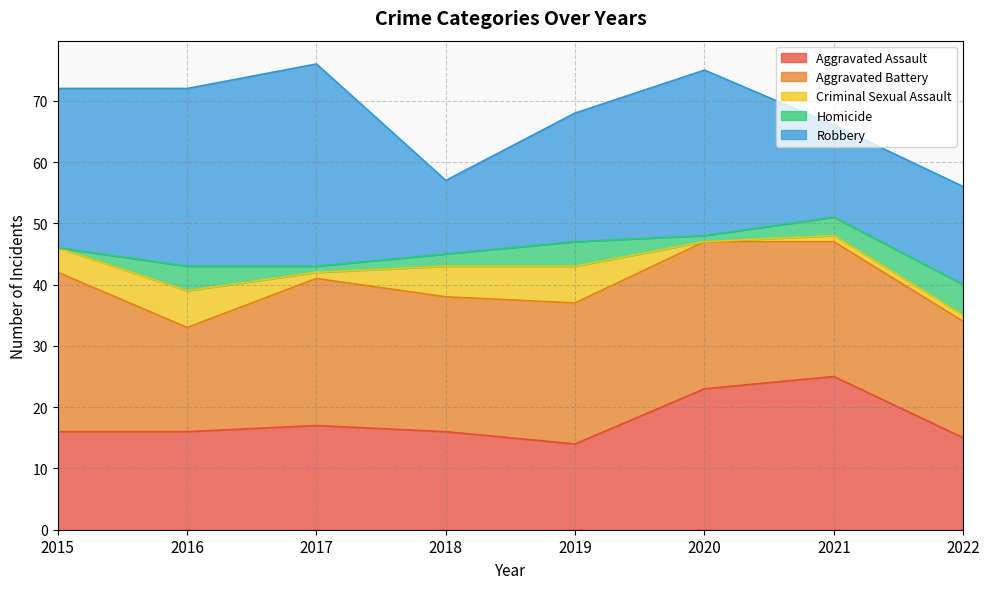

Reading right to left, what are all the values shown in this chart?

Aggravated Assault: 15	25	23	14	16	17	16	16
Aggravated Battery: 19	22	24	23	22	24	17	26
Criminal Sexual Assault: 1	1	0	6	5	1	6	4
Homicide: 5	3	1	4	2	1	4	0
Robbery: 16	15	27	21	12	33	29	26